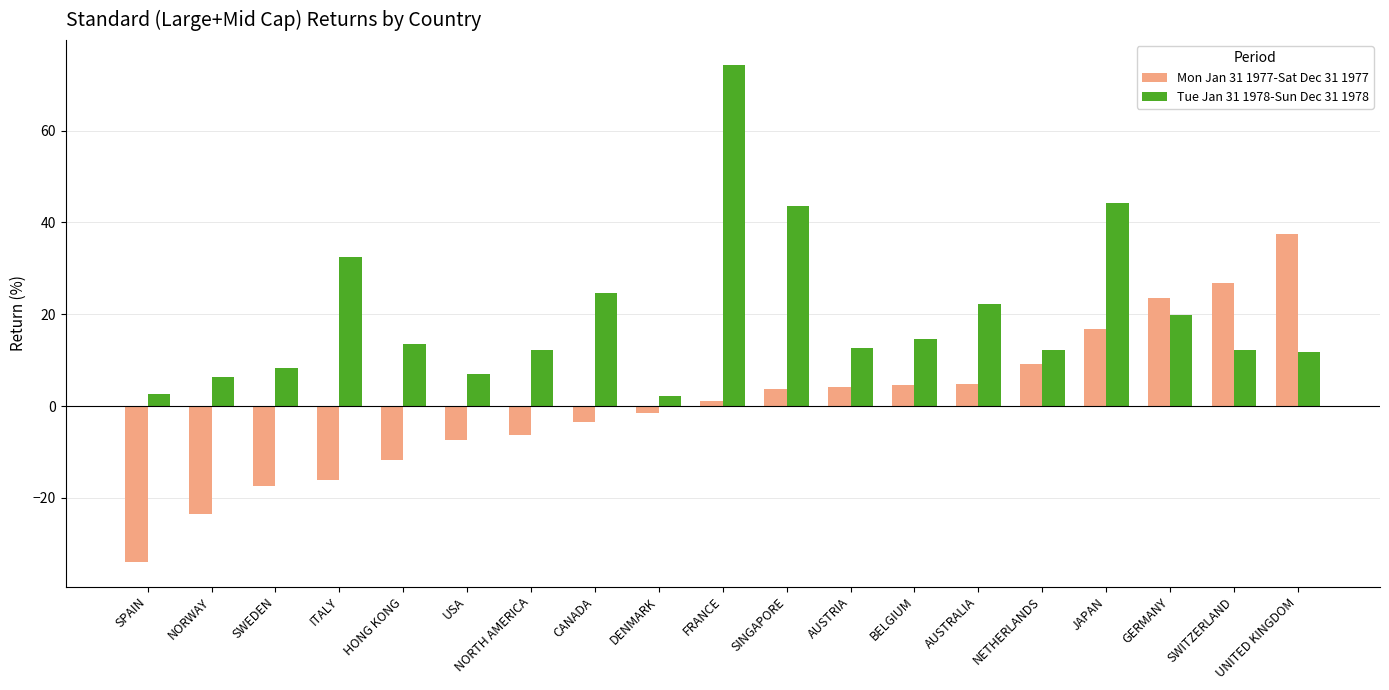

What is the total value across all series at HONG KONG?

1.7